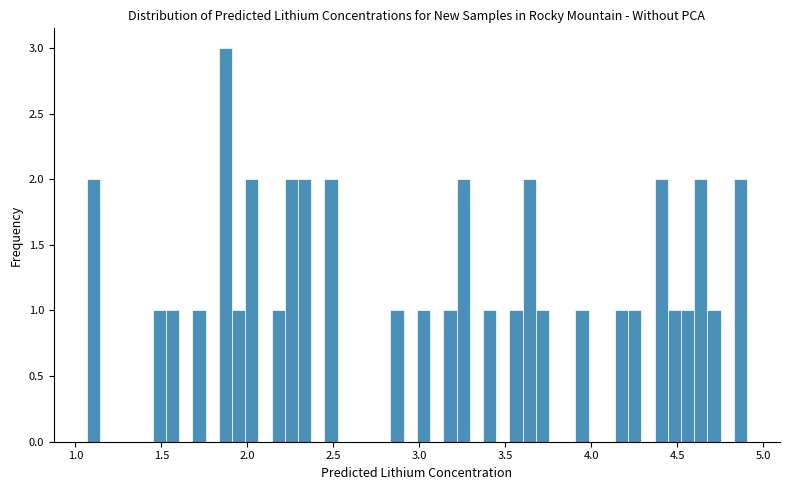

Around what value on the x-axis is the tallest bar? Give the approximate position of its centre, as read against the axis.

1.85